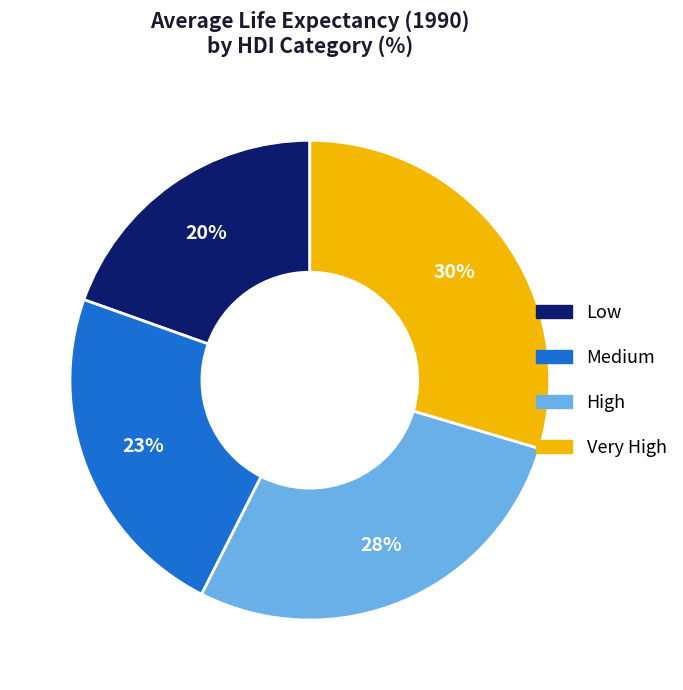

The High slice represents 35% of the pie. True or false?

False